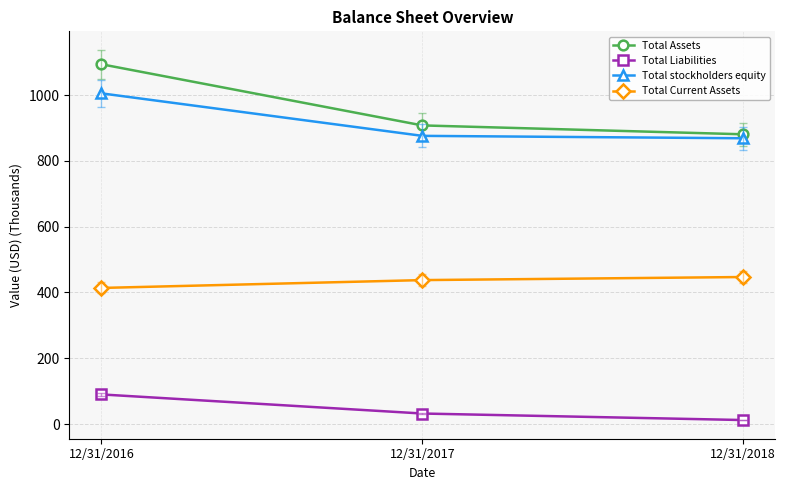

How many distinct data groups are displayed?

4